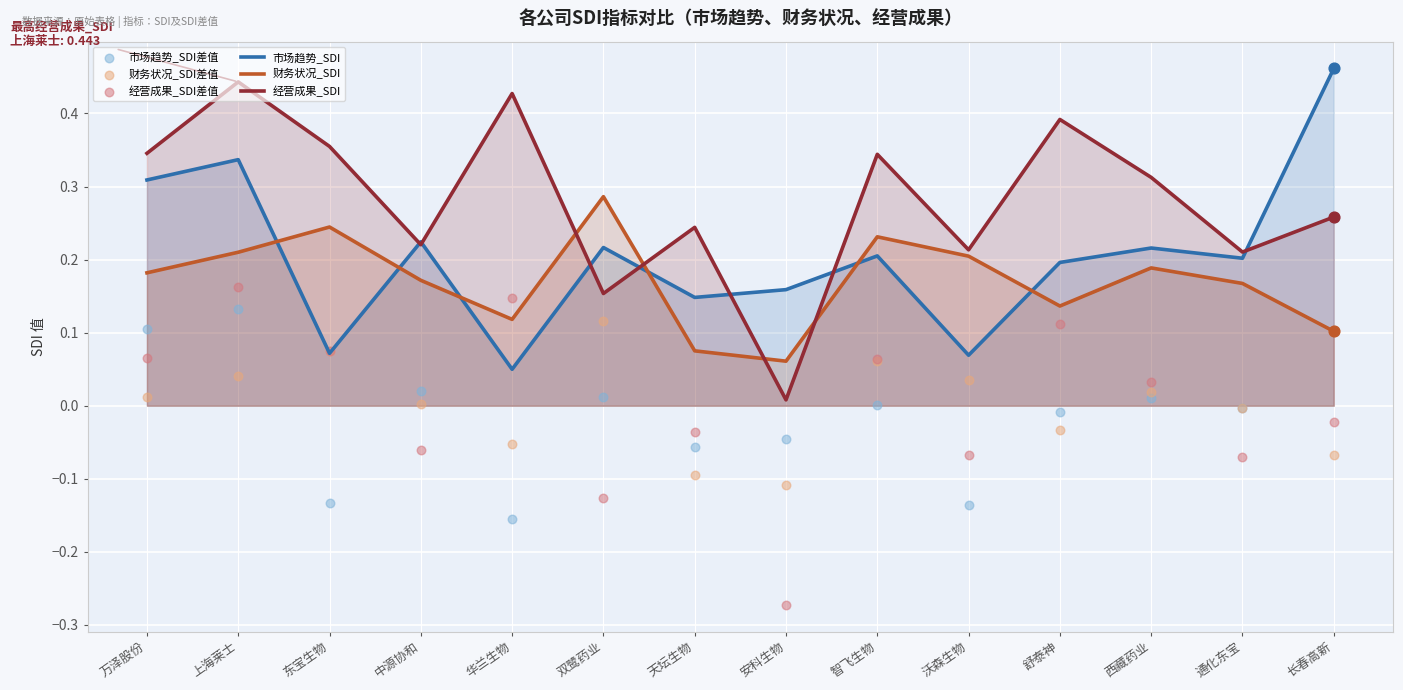

Which series has the widest spread of Y values?

经营成果_SDI